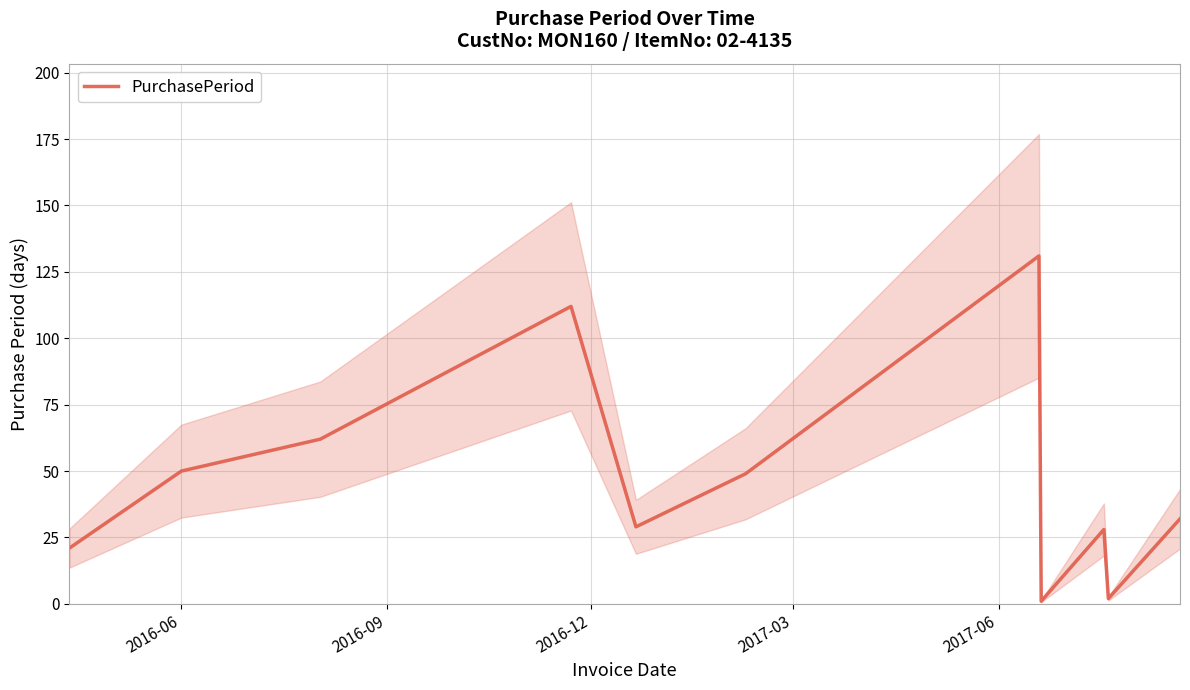

What is the minimum value shown in the chart?

1